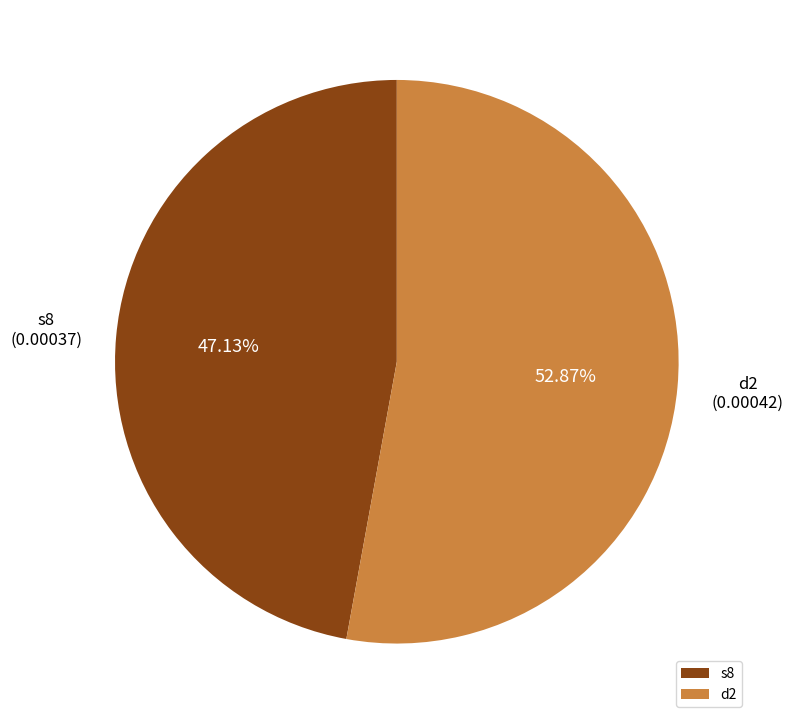

Between s8 and d2, which is larger?

d2